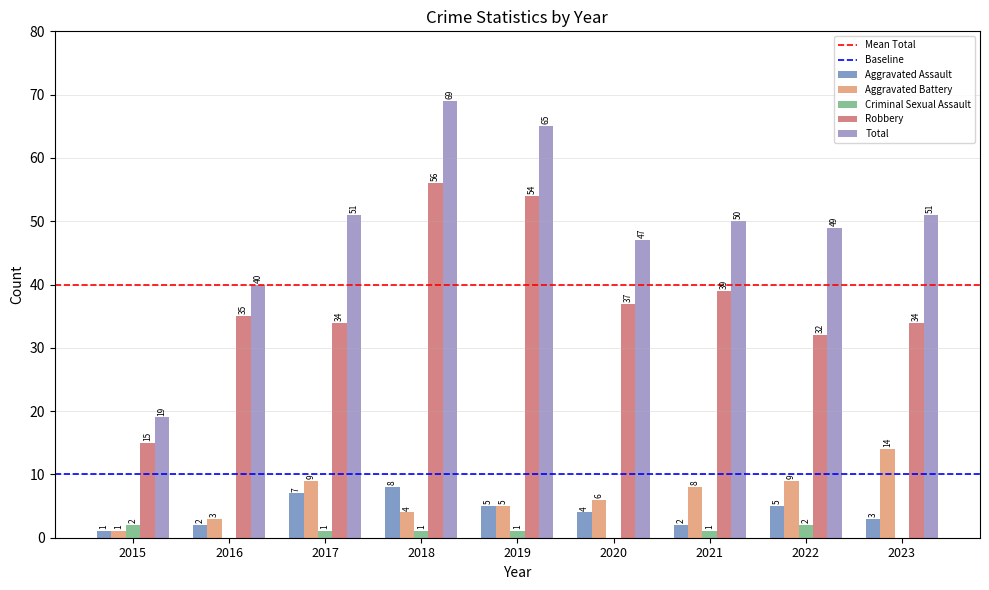

What is the total value across all series at 2015?

38